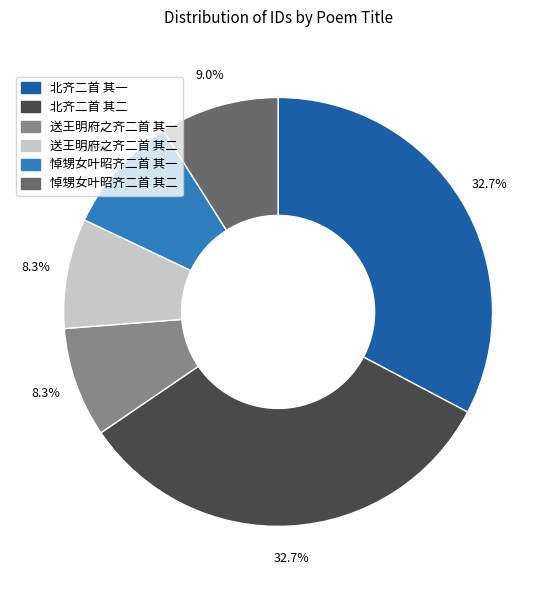

Is the sum of 送王明府之齐二首 其一 and 送王明府之齐二首 其二 greater than half?

No